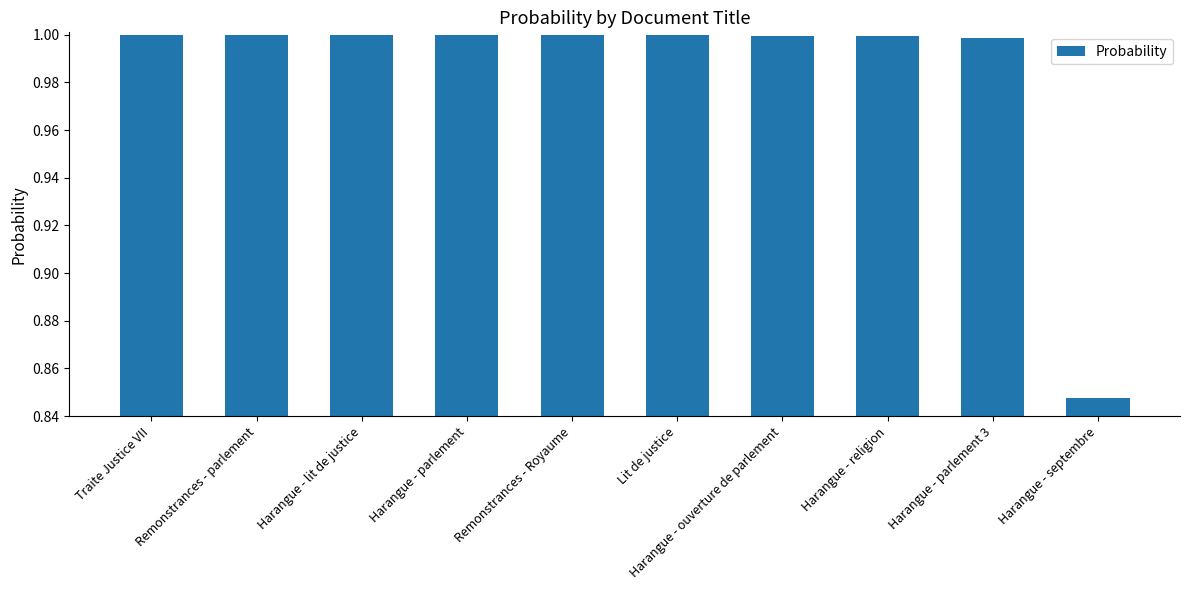

What is the label of the 7th bar from the right?

Harangue - parlement